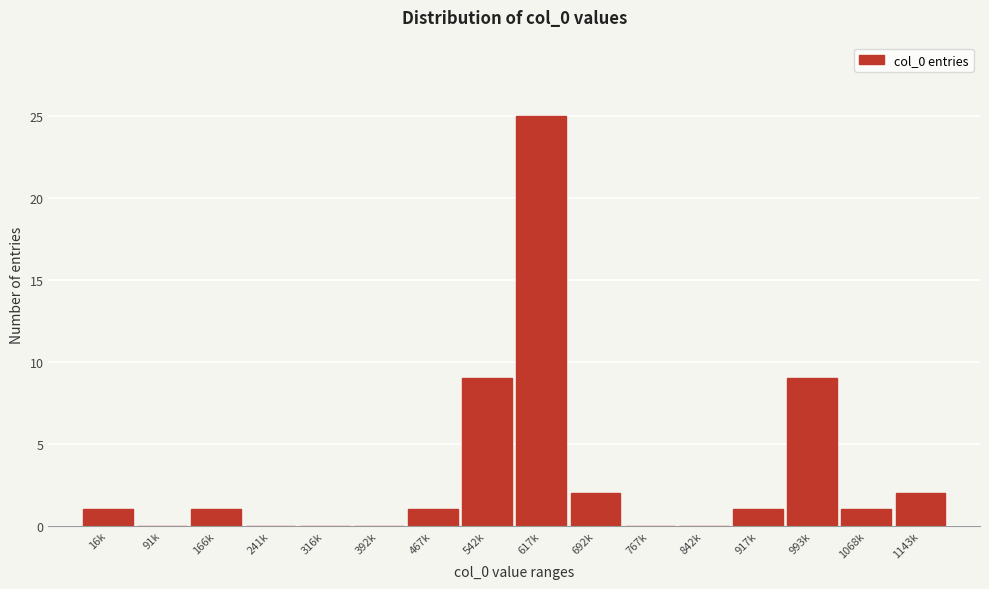

Reading left to right, what are all the values shown in this chart?

16k=1	91k=0	166k=1	241k=0	316k=0	392k=0	467k=1	542k=9	617k=25	692k=2	767k=0	842k=0	917k=1	993k=9	1068k=1	1143k=2